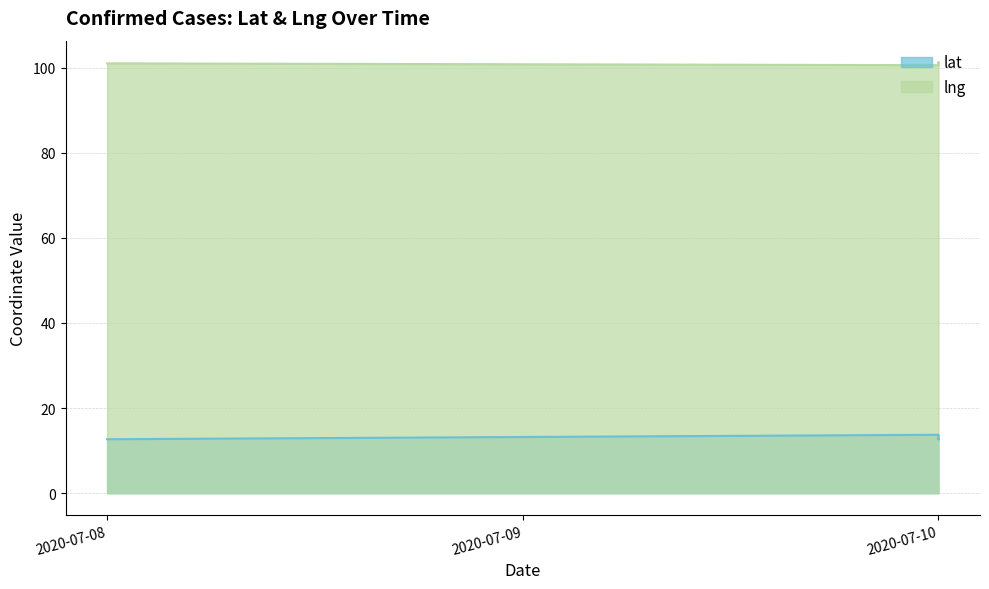

What is the highest value of the lat series?

13.7